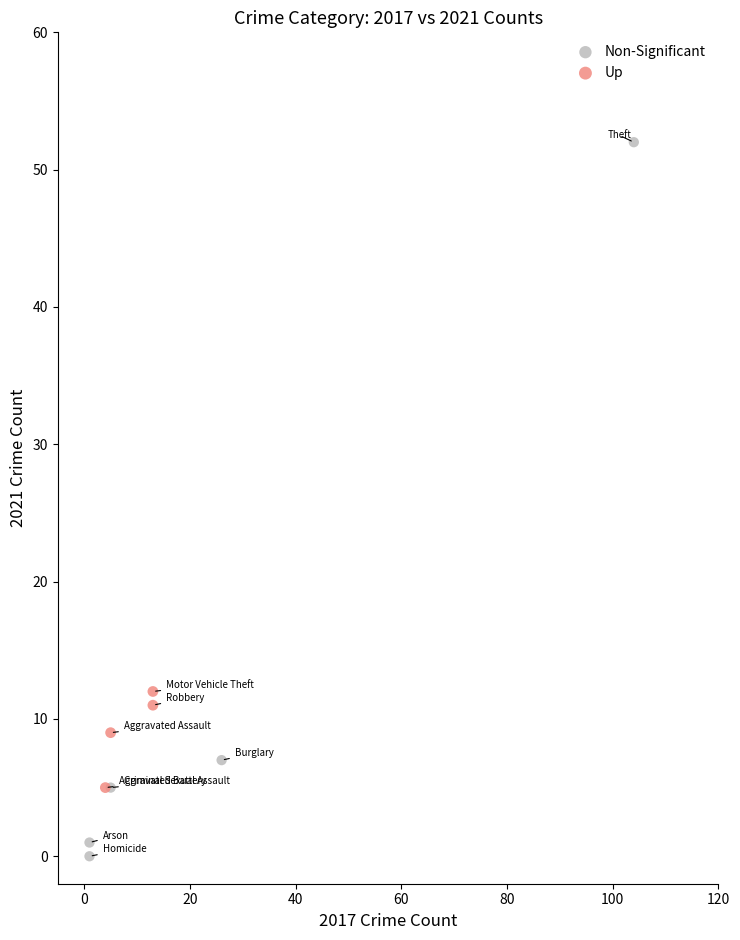

Which series has the widest spread of Y values?

Non-Significant